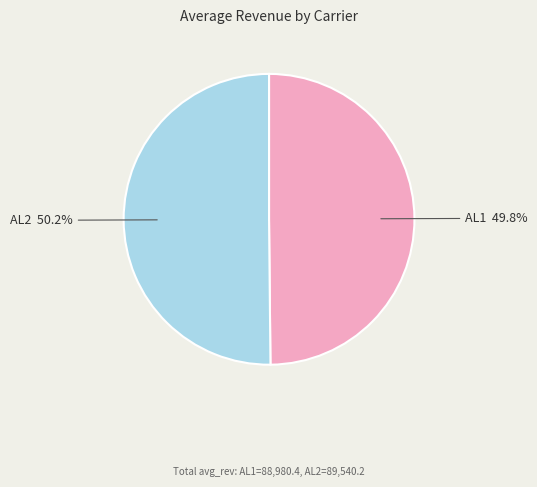

True or false: AL2 accounts for 61% of the total.

False